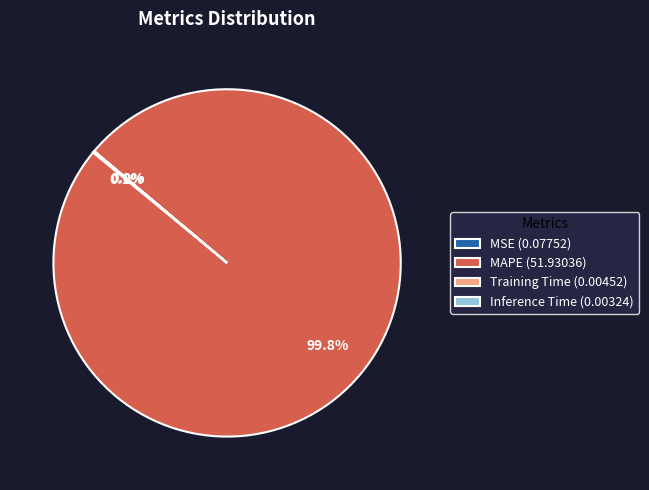

Is there a majority slice in this chart?

Yes